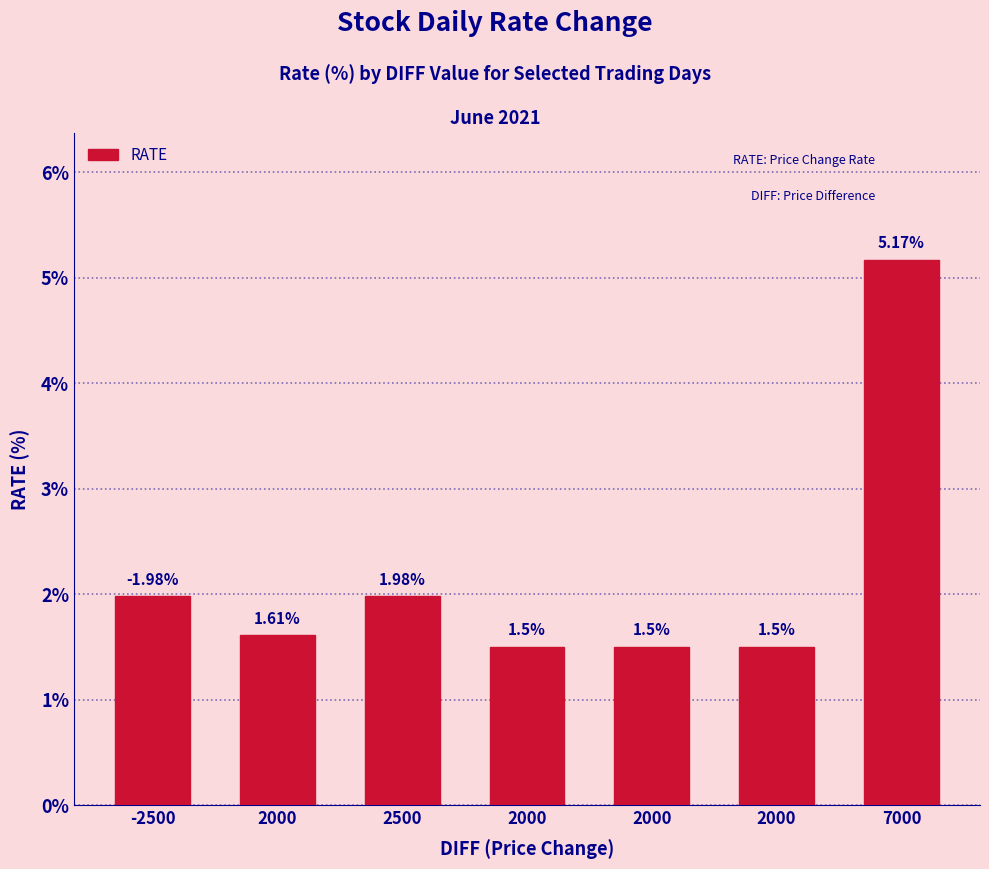

How many bars are there in total?

7